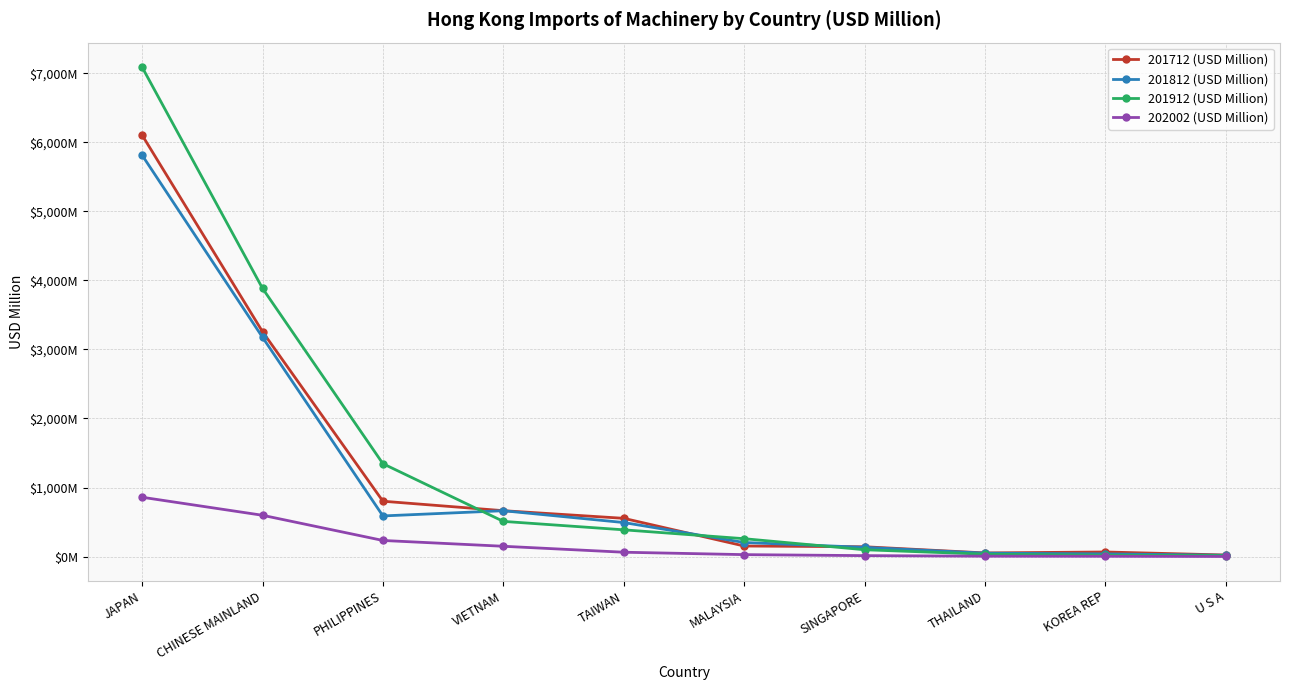

What is the label of the 7th point from the right?

VIETNAM